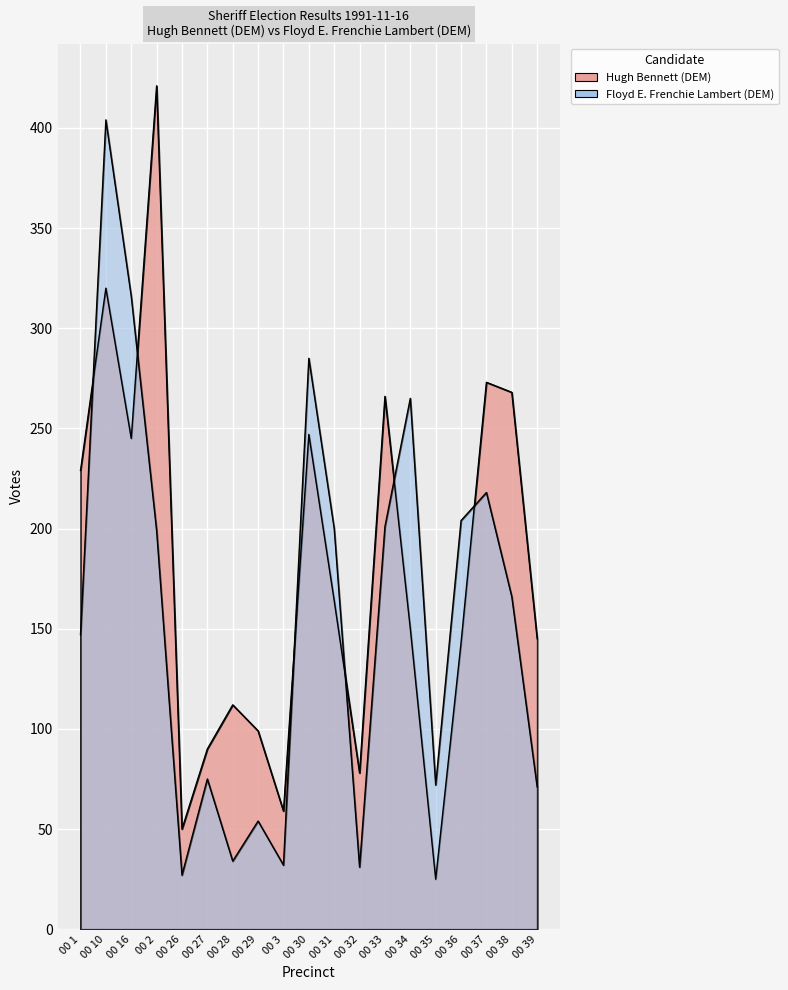

At which category is the sum across all series the highest?

00 10